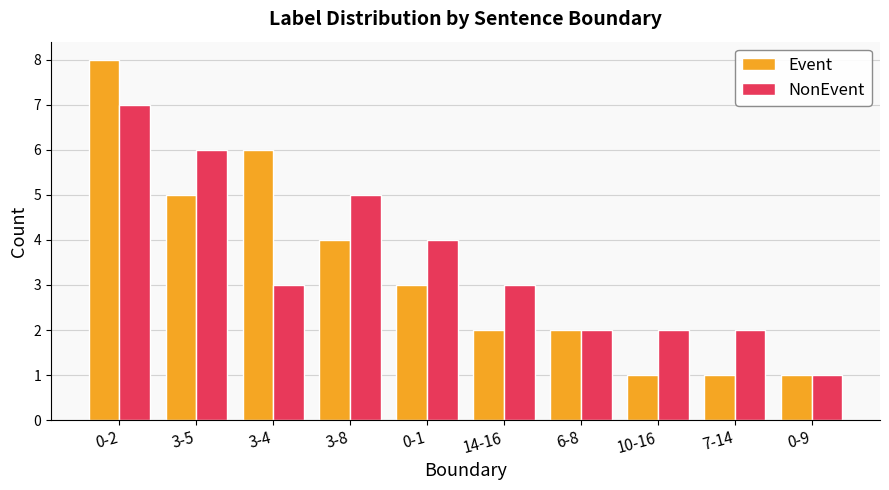

Count the NonEvent values in the range 2 to 5.

7